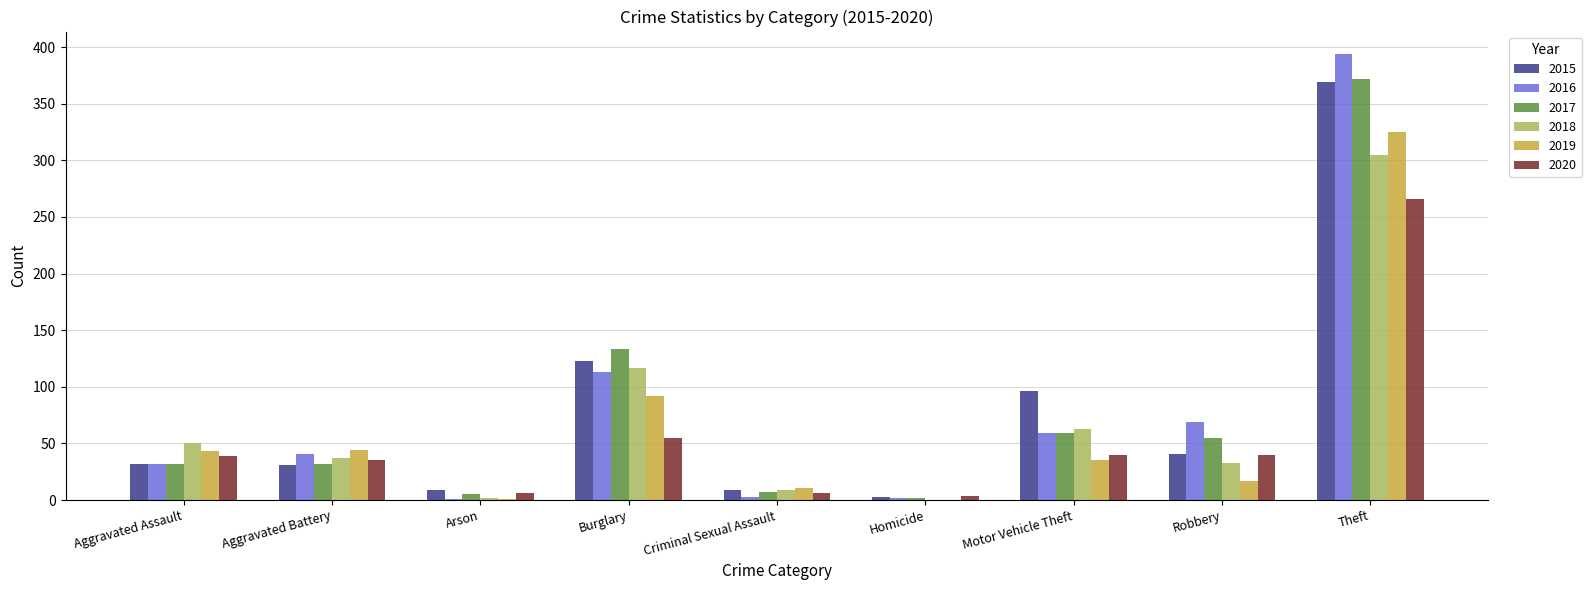

What is the sum of all 2019 values?

568